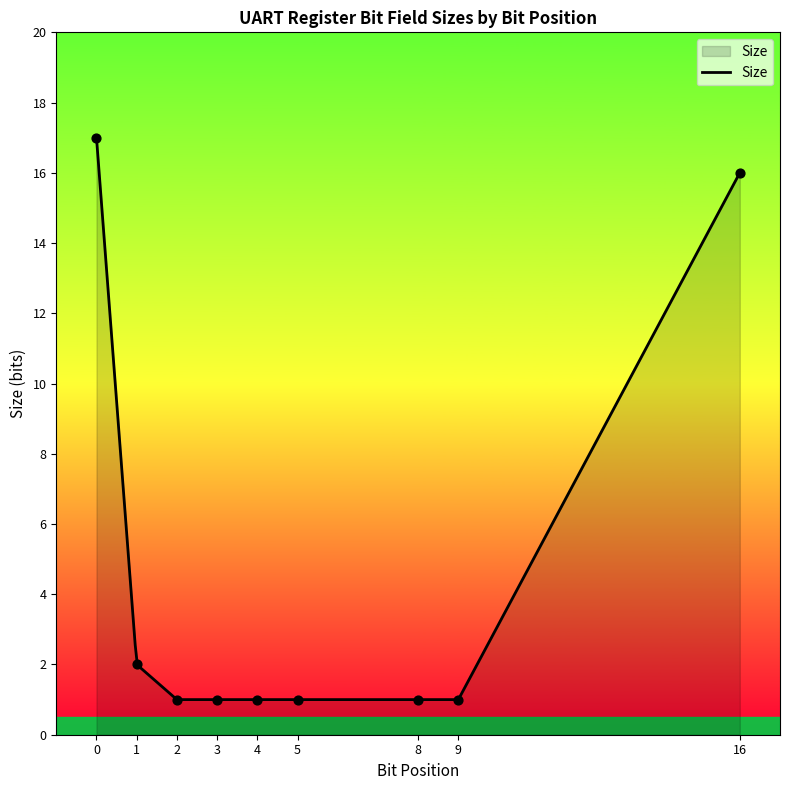

Approximately how many times larger is the value at 4 compared to 5?

1.0